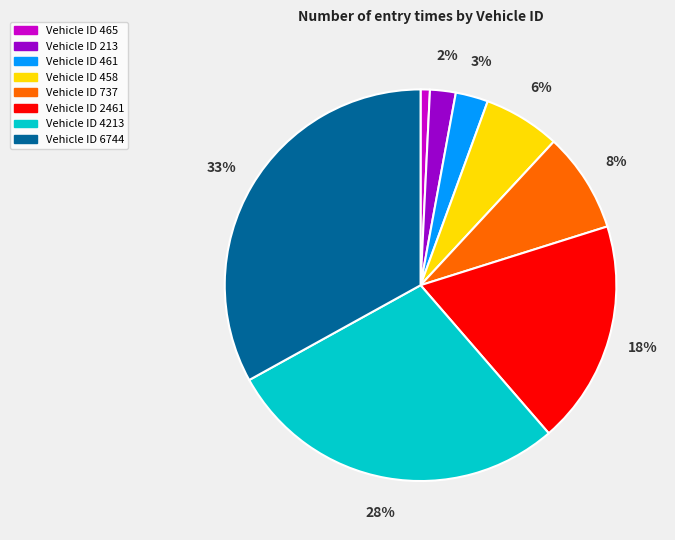

Is there a majority slice in this chart?

No